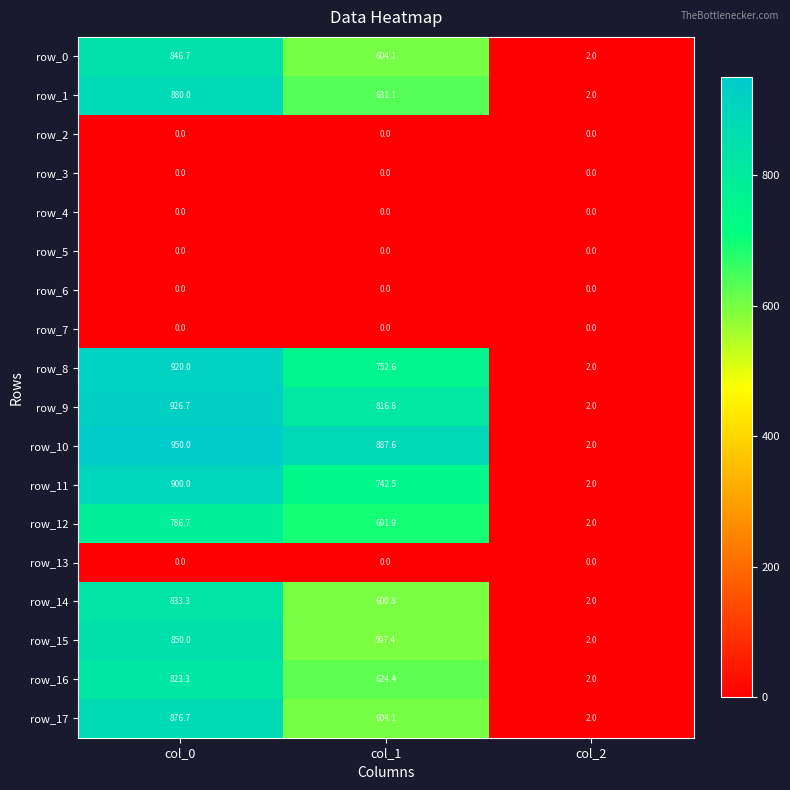

What value does the row_8 series have at col_1?

752.6